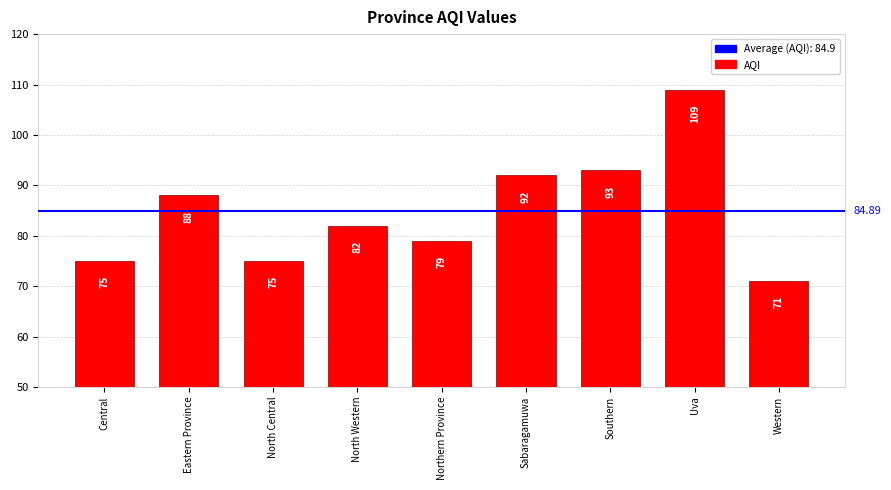

Reading right to left, extract all data points from this chart.

71	109	93	92	79	82	75	88	75